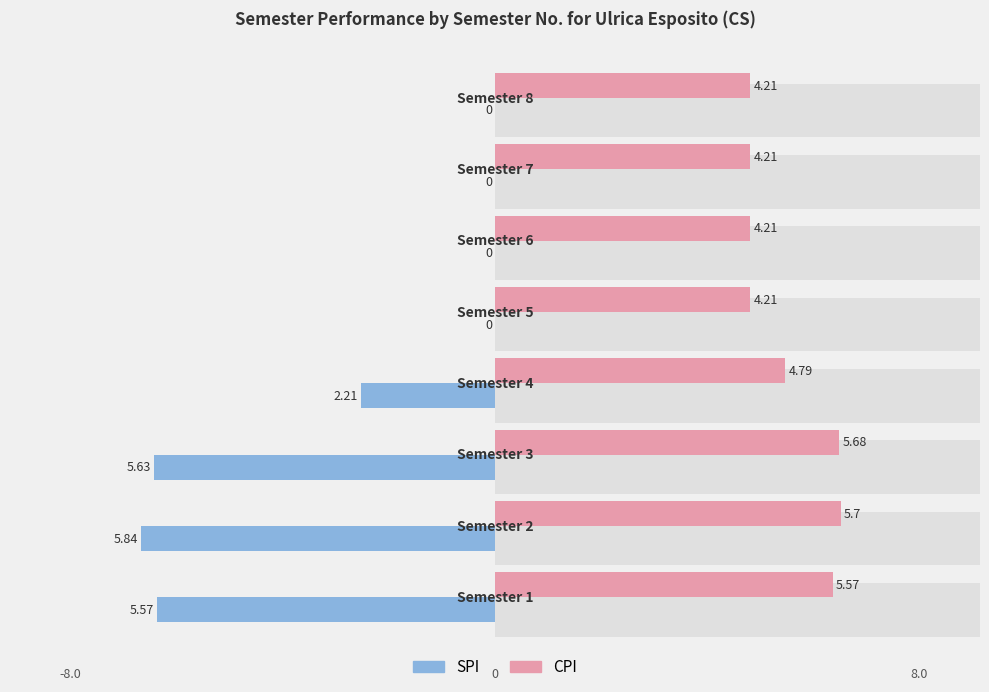

List the series in order of their overall mean, highest first.

CPI, SPI